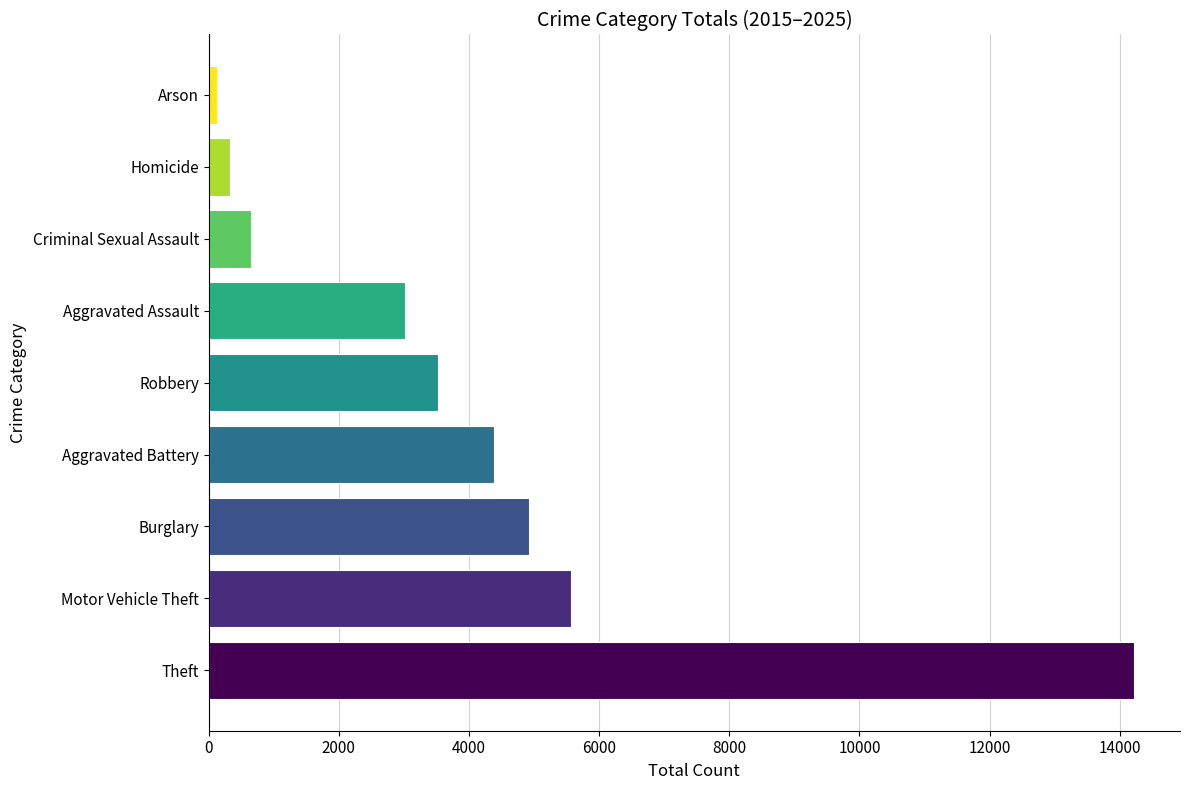

What is the sum of the values at Motor Vehicle Theft and Aggravated Battery?

9955